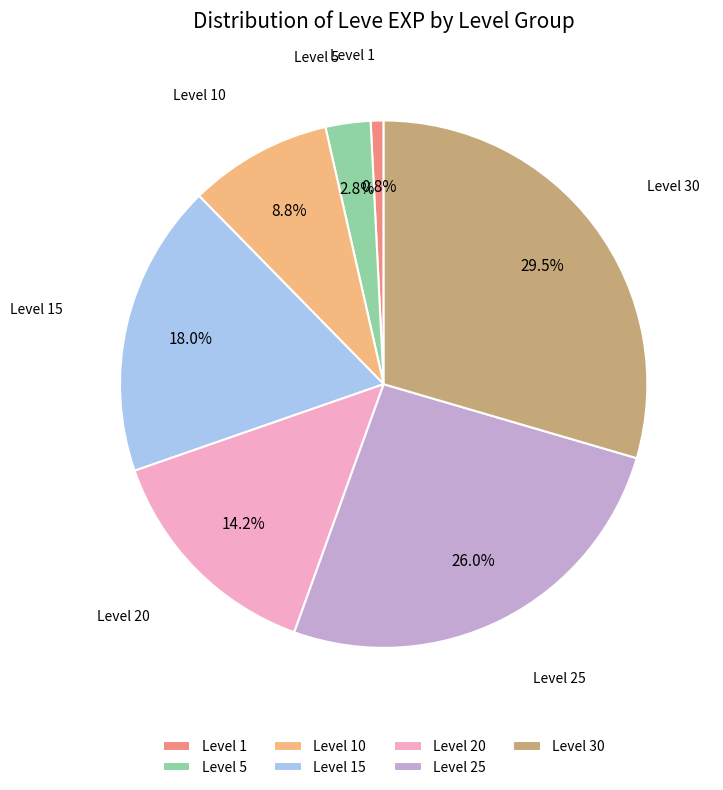

Combined, do Level 30 and Level 1 account for over 50%?

No